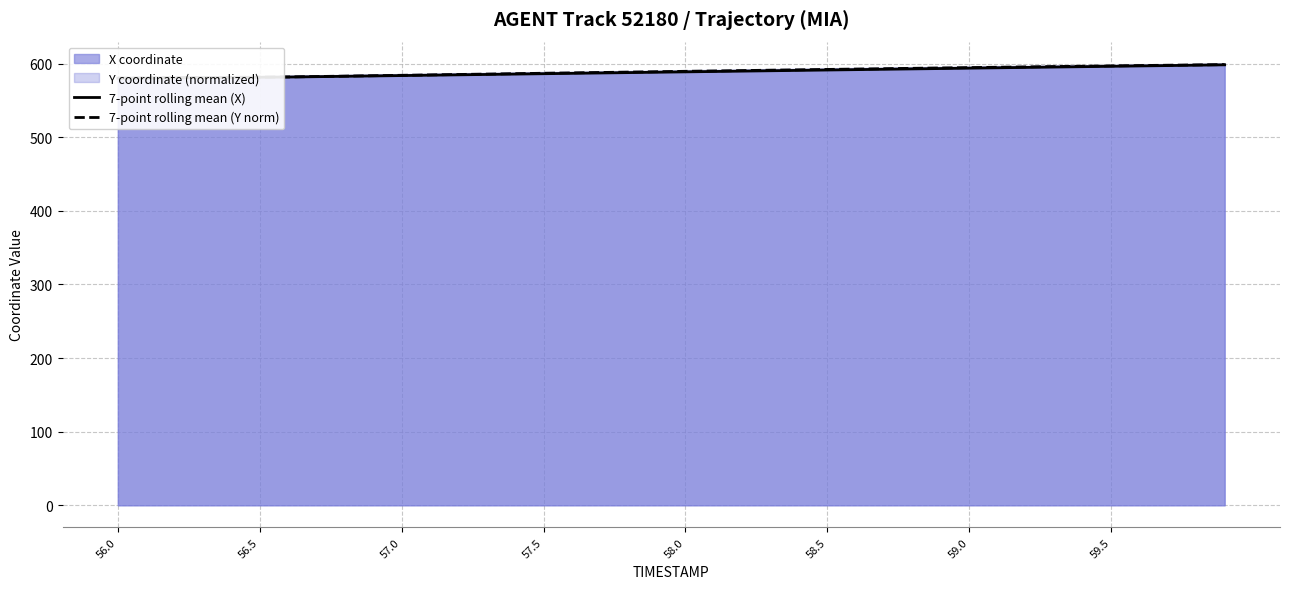

What is the maximum value shown in the chart?

598.8